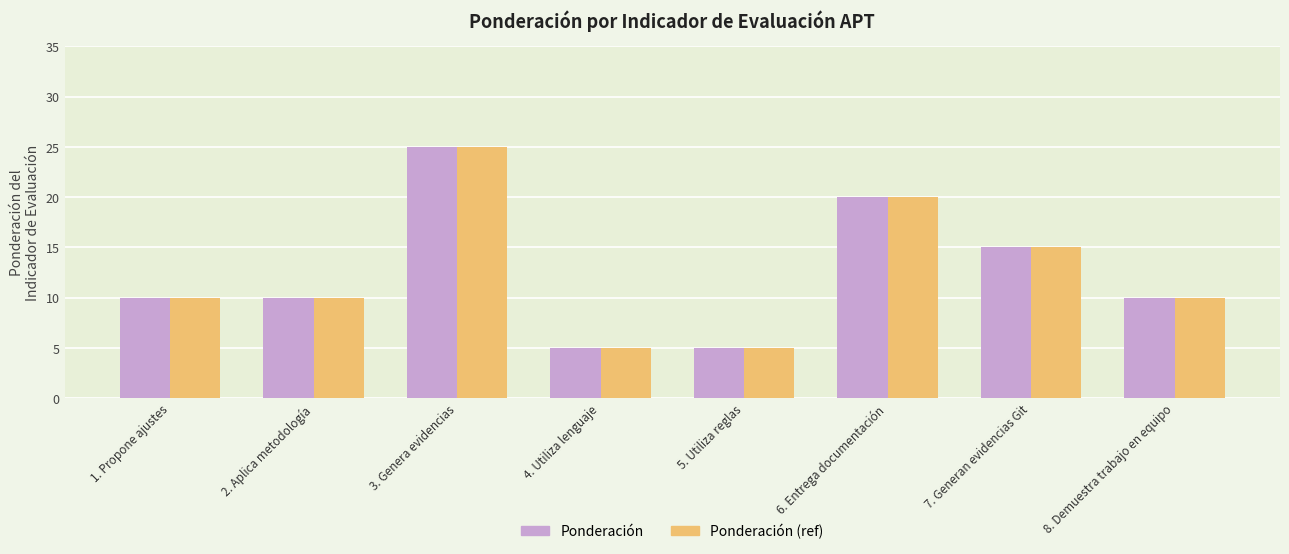

What is the label of the 4th bar from the right?

5. Utiliza reglas